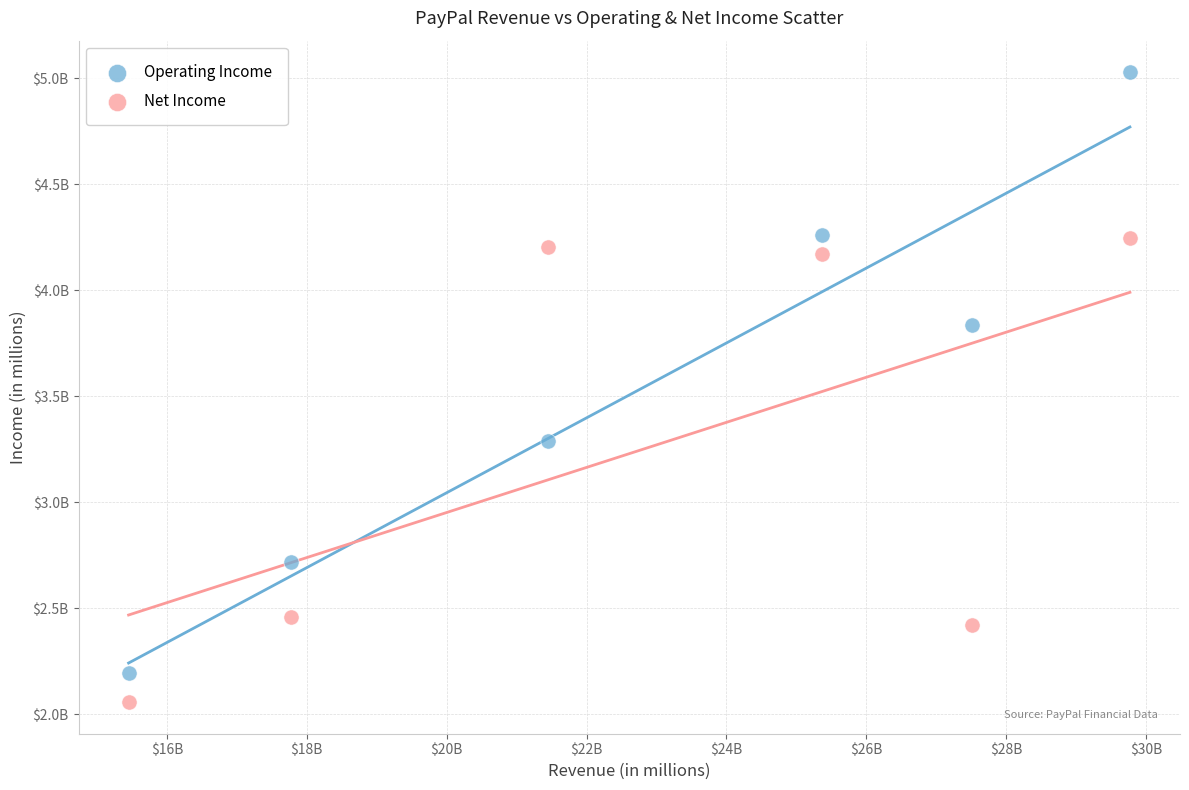

Which series reaches the minimum Y coordinate?

Net Income